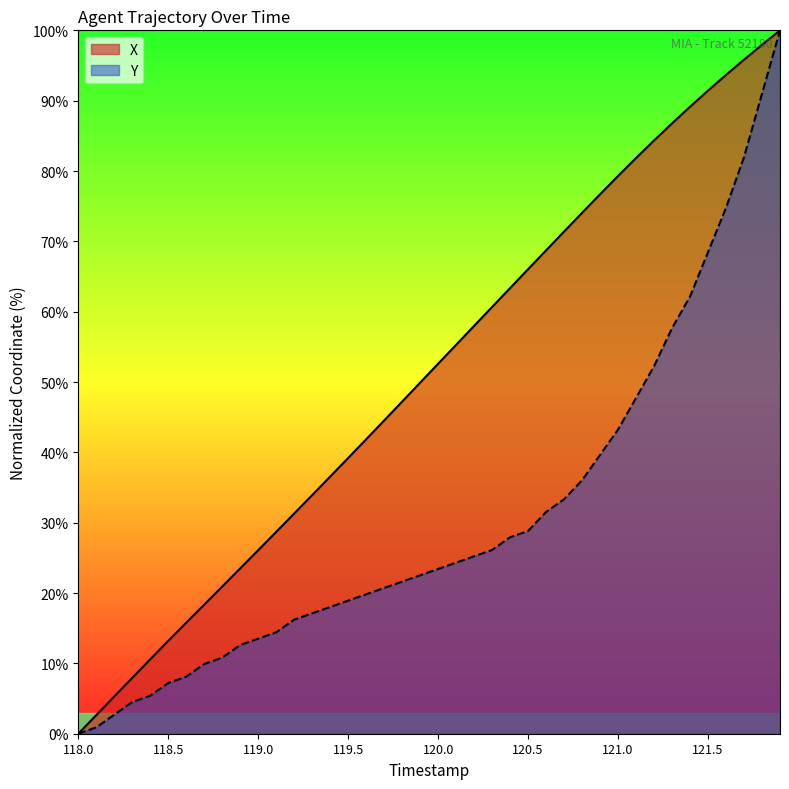

What is the maximum value shown in the chart?

100.0